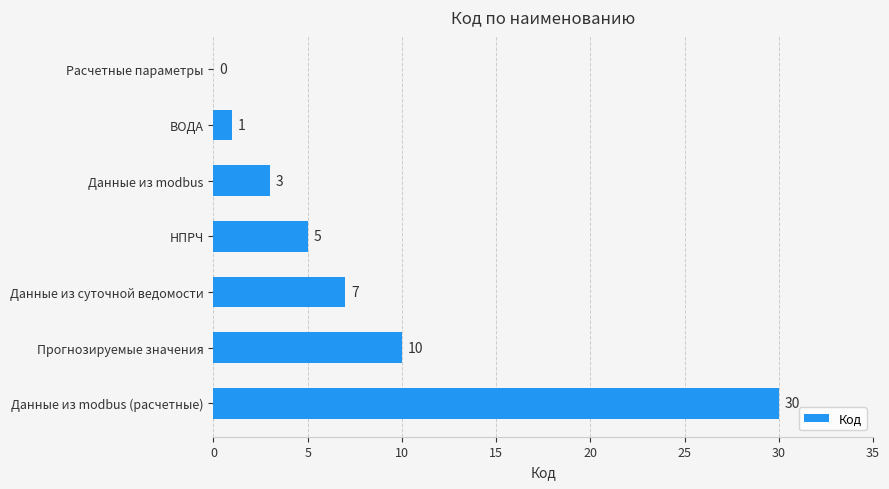

What is the sum of all values?

56